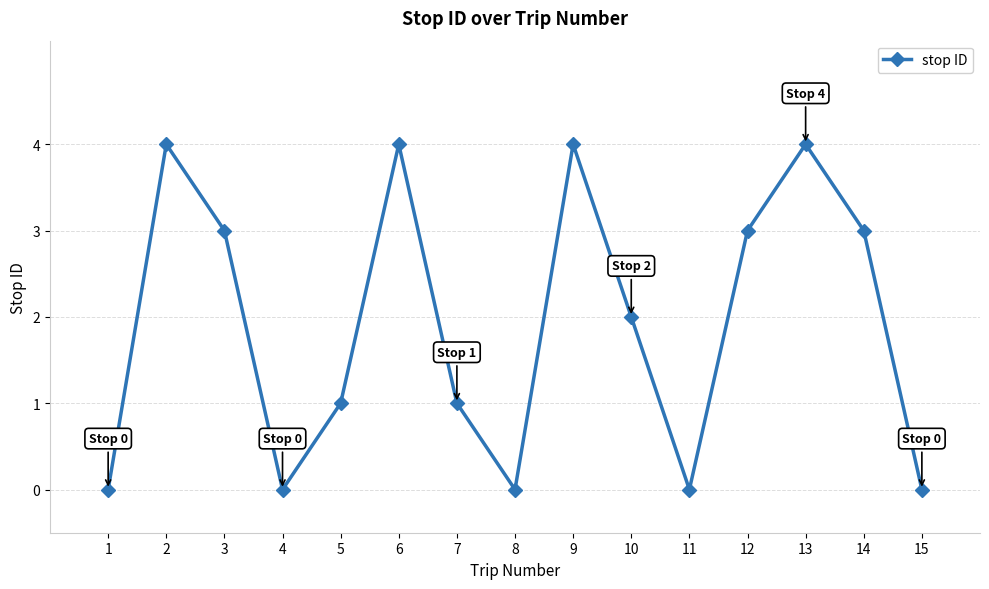

At which category does the data reach its first local valley?

4